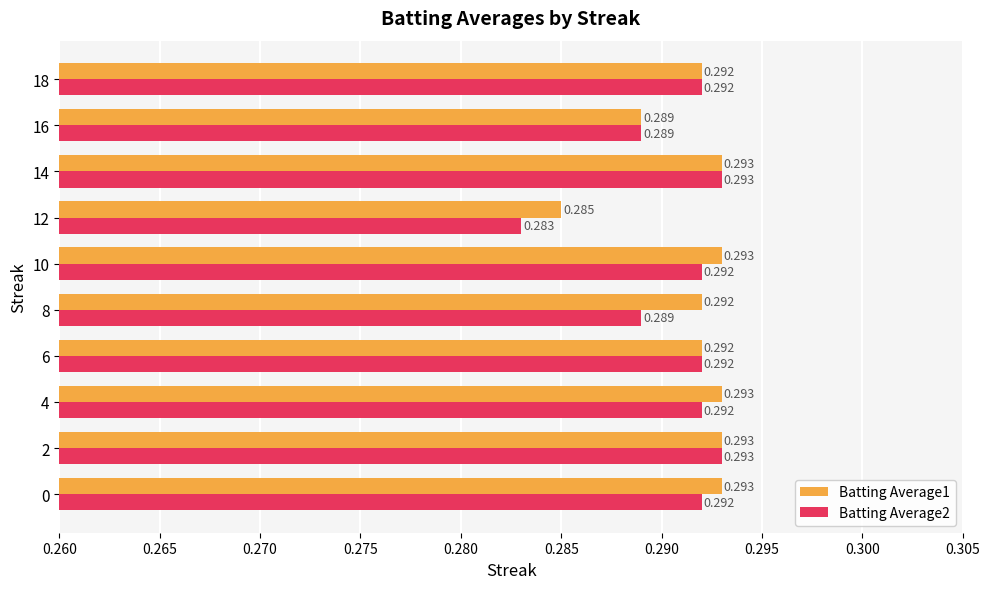

At which label is Batting Average2 closest to 0?

12